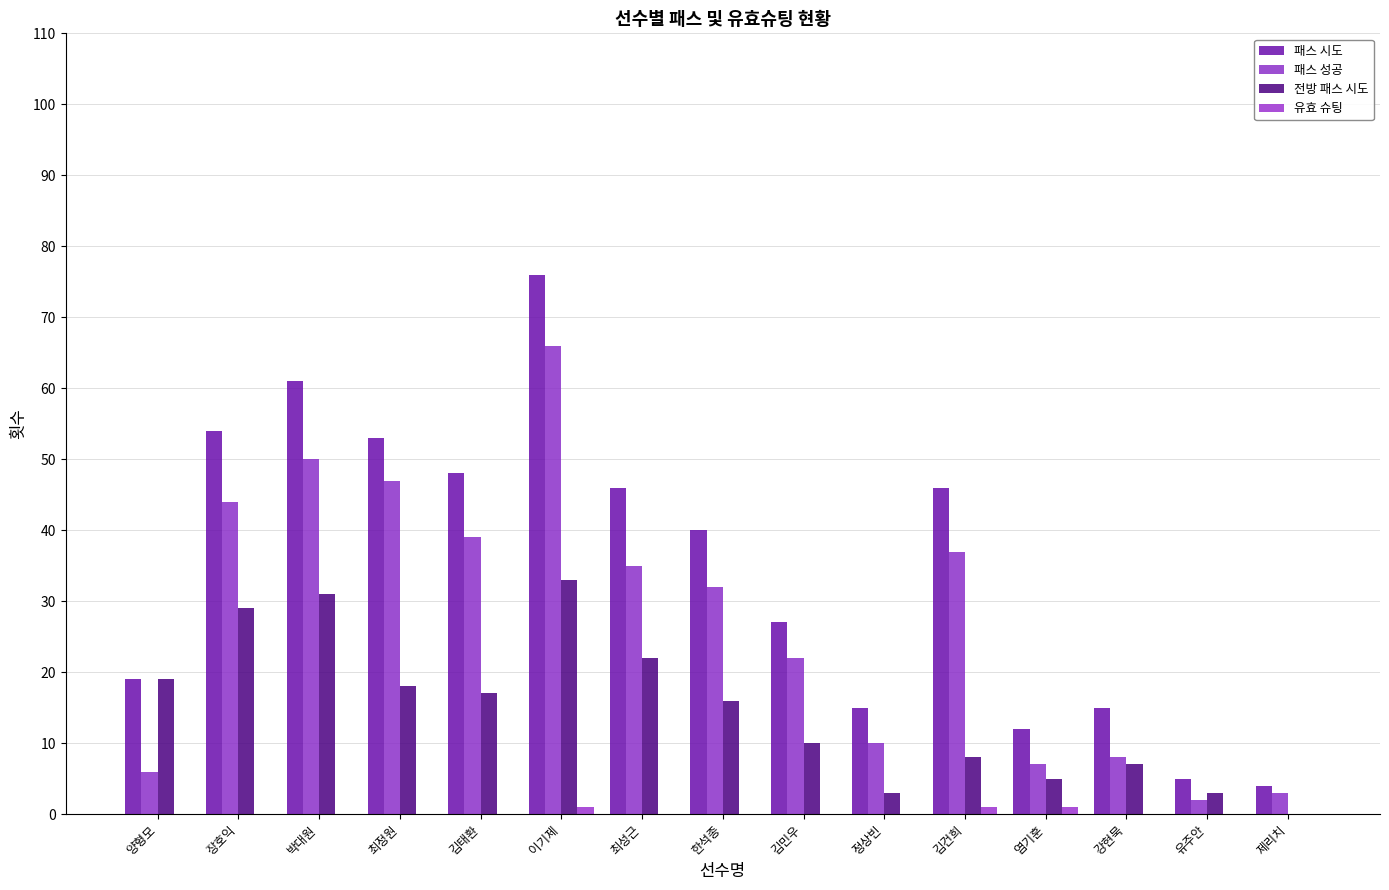

Which series has the widest spread of values?

패스 시도